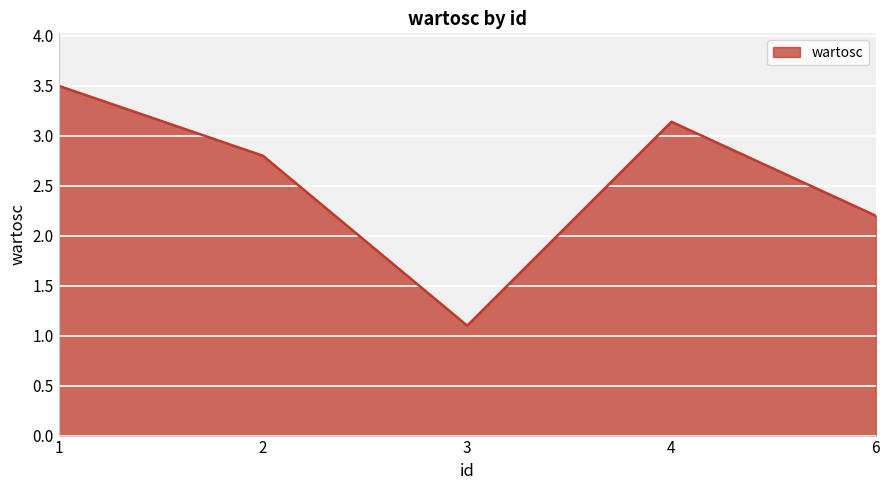

Reading right to left, transcribe all the data shown in this chart.

2.2	3.1	1.1	2.8	3.5